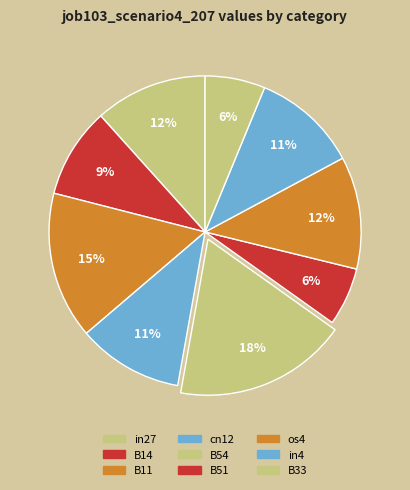

How many slices are in this pie chart?

9